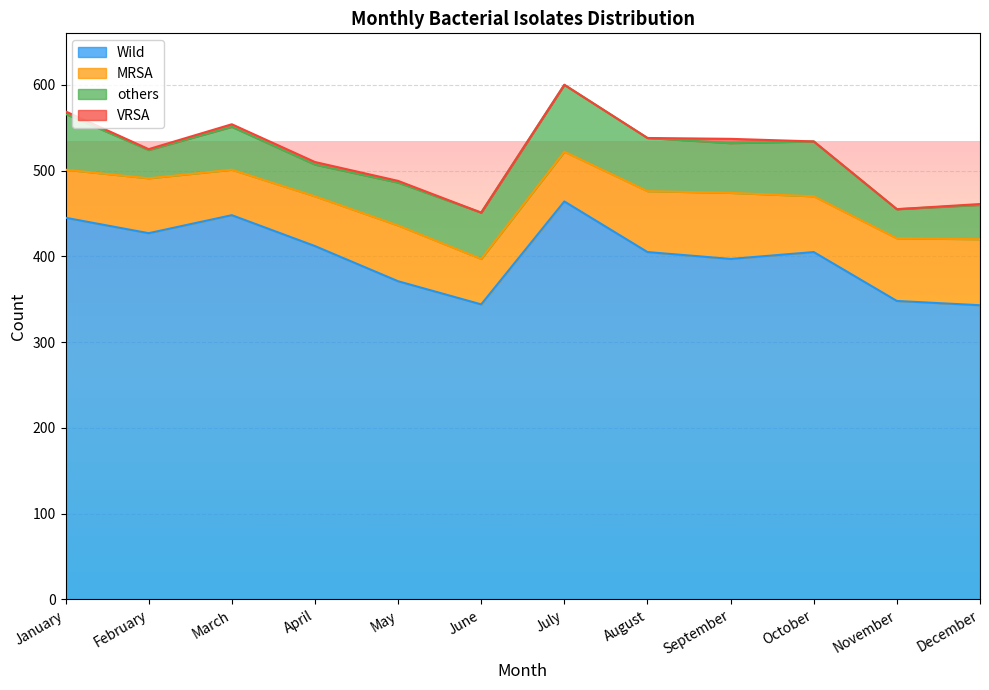

List the series in order of their peak value, lowest first.

VRSA, MRSA, others, Wild